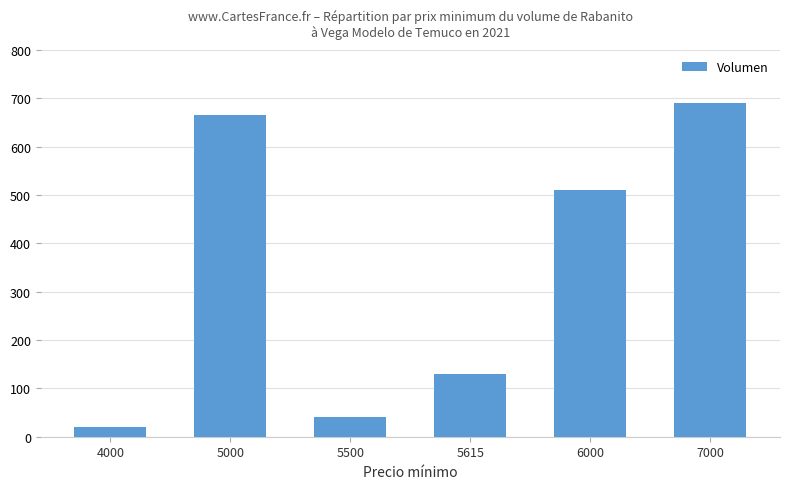

Approximately how many times larger is the value at 5000 compared to 5615?

5.1